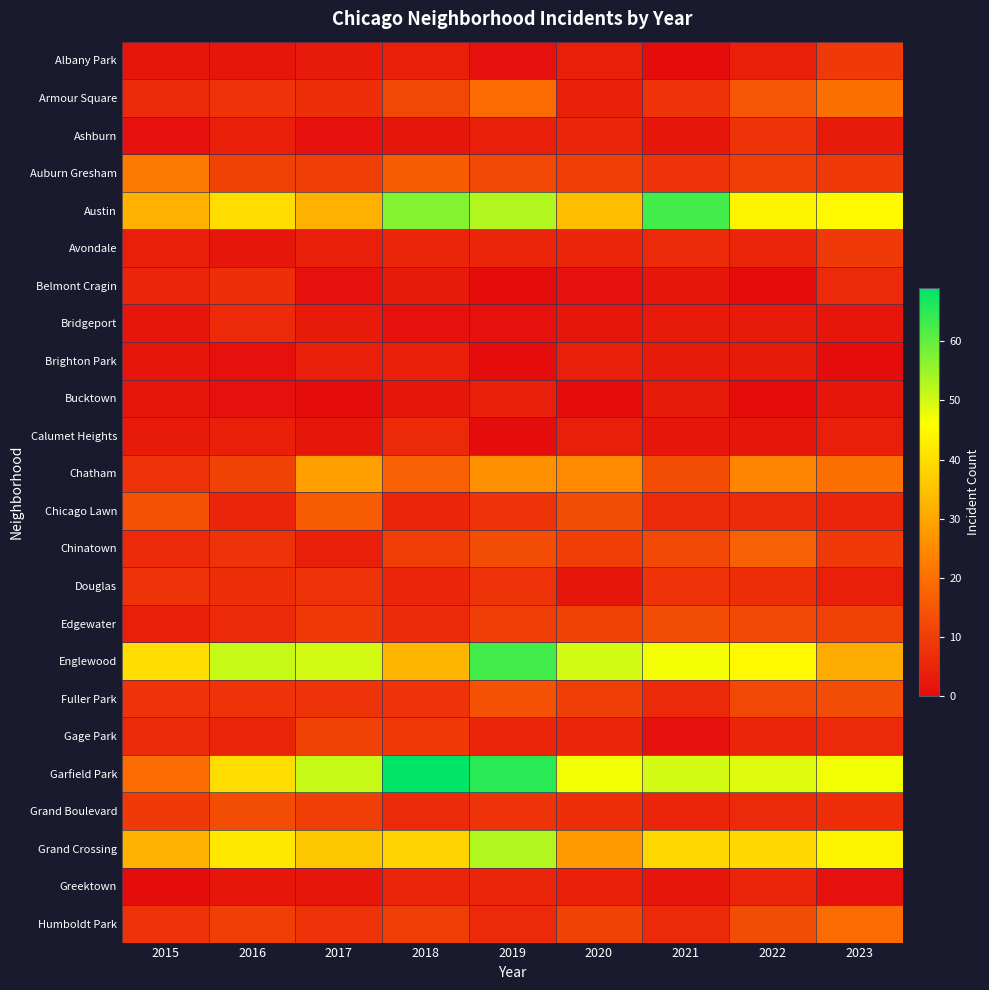

Reading left to right, transcribe all the data shown in this chart.

Albany Park: 2015=2	2016=2	2017=3	2018=4	2019=1	2020=4	2021=0	2022=4	2023=9
Armour Square: 2015=6	2016=8	2017=7	2018=12	2019=19	2020=4	2021=8	2022=15	2023=20
Ashburn: 2015=1	2016=4	2017=1	2018=2	2019=4	2020=5	2021=2	2022=8	2023=3
Auburn Gresham: 2015=22	2016=11	2017=10	2018=16	2019=12	2020=10	2021=8	2022=10	2023=9
Austin: 2015=32	2016=40	2017=32	2018=57	2019=53	2020=34	2021=63	2022=44	2023=45
Avondale: 2015=4	2016=2	2017=4	2018=5	2019=5	2020=5	2021=6	2022=5	2023=9
Belmont Cragin: 2015=5	2016=7	2017=1	2018=3	2019=0	2020=1	2021=2	2022=0	2023=6
Bridgeport: 2015=2	2016=6	2017=3	2018=1	2019=1	2020=2	2021=3	2022=3	2023=2
Brighton Park: 2015=2	2016=1	2017=4	2018=4	2019=0	2020=4	2021=3	2022=3	2023=0
Bucktown: 2015=2	2016=1	2017=0	2018=2	2019=4	2020=0	2021=3	2022=0	2023=2
Calumet Heights: 2015=3	2016=4	2017=2	2018=6	2019=0	2020=4	2021=2	2022=2	2023=4
Chatham: 2015=8	2016=11	2017=29	2018=17	2019=26	2020=25	2021=13	2022=24	2023=20
Chicago Lawn: 2015=14	2016=5	2017=16	2018=5	2019=8	2020=13	2021=6	2022=6	2023=5
Chinatown: 2015=6	2016=8	2017=4	2018=10	2019=13	2020=10	2021=12	2022=17	2023=9
Douglas: 2015=8	2016=7	2017=8	2018=5	2019=8	2020=2	2021=8	2022=7	2023=4
Edgewater: 2015=4	2016=6	2017=9	2018=6	2019=10	2020=11	2021=13	2022=12	2023=11
Englewood: 2015=40	2016=51	2017=50	2018=33	2019=63	2020=50	2021=47	2022=45	2023=31
Fuller Park: 2015=8	2016=8	2017=8	2018=8	2019=14	2020=10	2021=6	2022=12	2023=13
Gage Park: 2015=6	2016=5	2017=11	2018=9	2019=5	2020=5	2021=1	2022=5	2023=6
Garfield Park: 2015=19	2016=40	2017=51	2018=69	2019=65	2020=47	2021=50	2022=49	2023=47
Grand Boulevard: 2015=9	2016=13	2017=10	2018=6	2019=8	2020=7	2021=5	2022=6	2023=7
Grand Crossing: 2015=32	2016=42	2017=36	2018=38	2019=53	2020=28	2021=39	2022=39	2023=44
Greektown: 2015=0	2016=2	2017=2	2018=5	2019=5	2020=4	2021=2	2022=5	2023=1
Humboldt Park: 2015=8	2016=10	2017=8	2018=10	2019=6	2020=11	2021=6	2022=13	2023=19